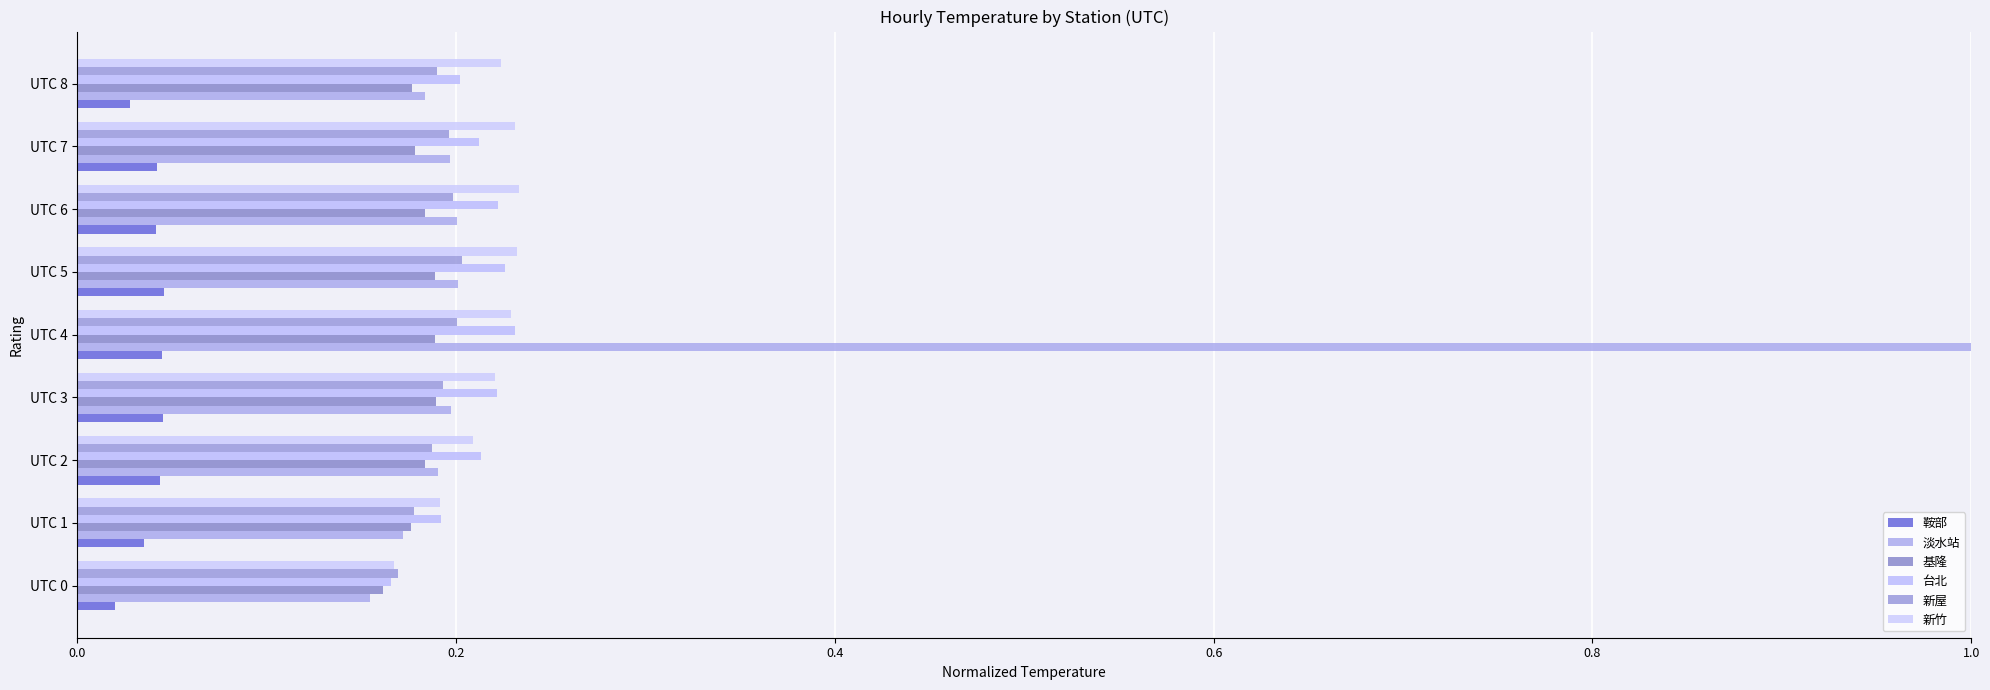

Count the number of categories in the chart.

9